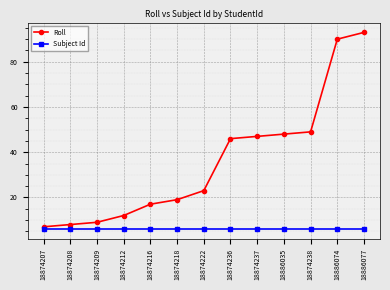

Which series has the largest range (max minus min)?

Roll